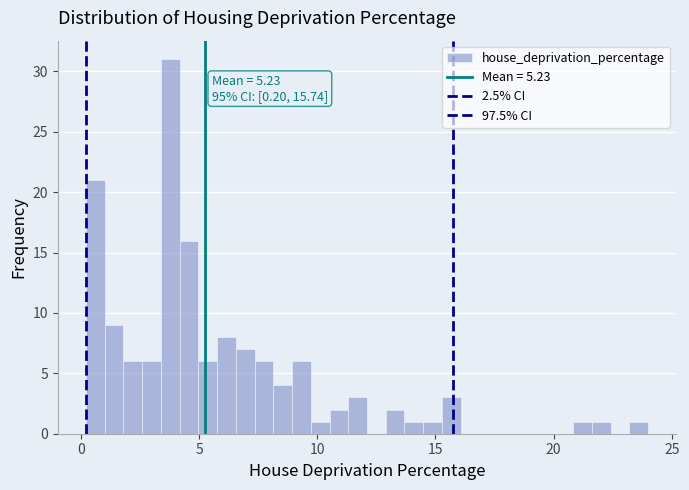

Read against the x-axis, roughly where is the centre of the tallest bar?

4.0